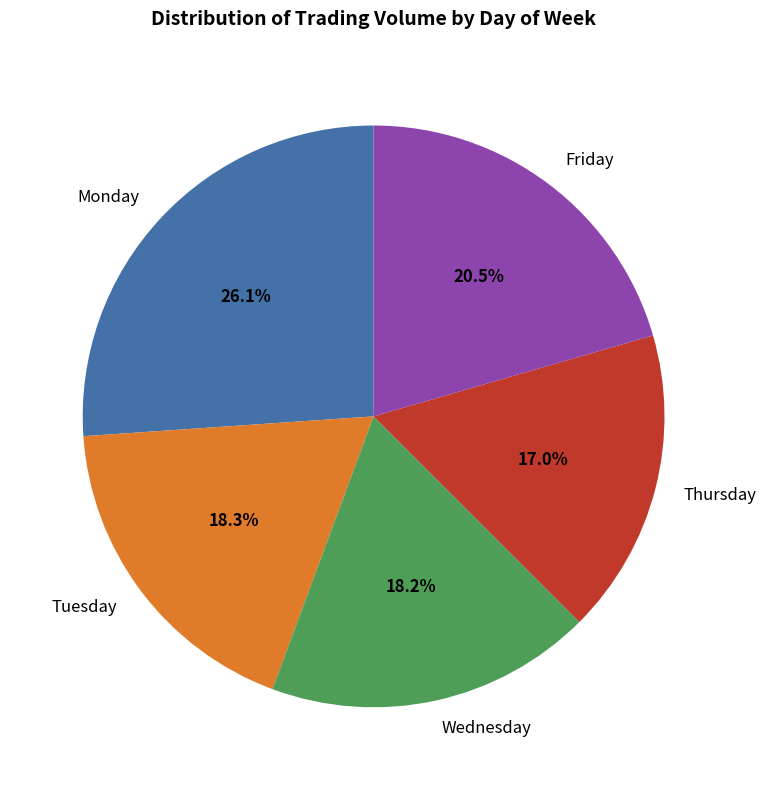

Approximately how many times larger is the value at Monday compared to Tuesday?

1.4